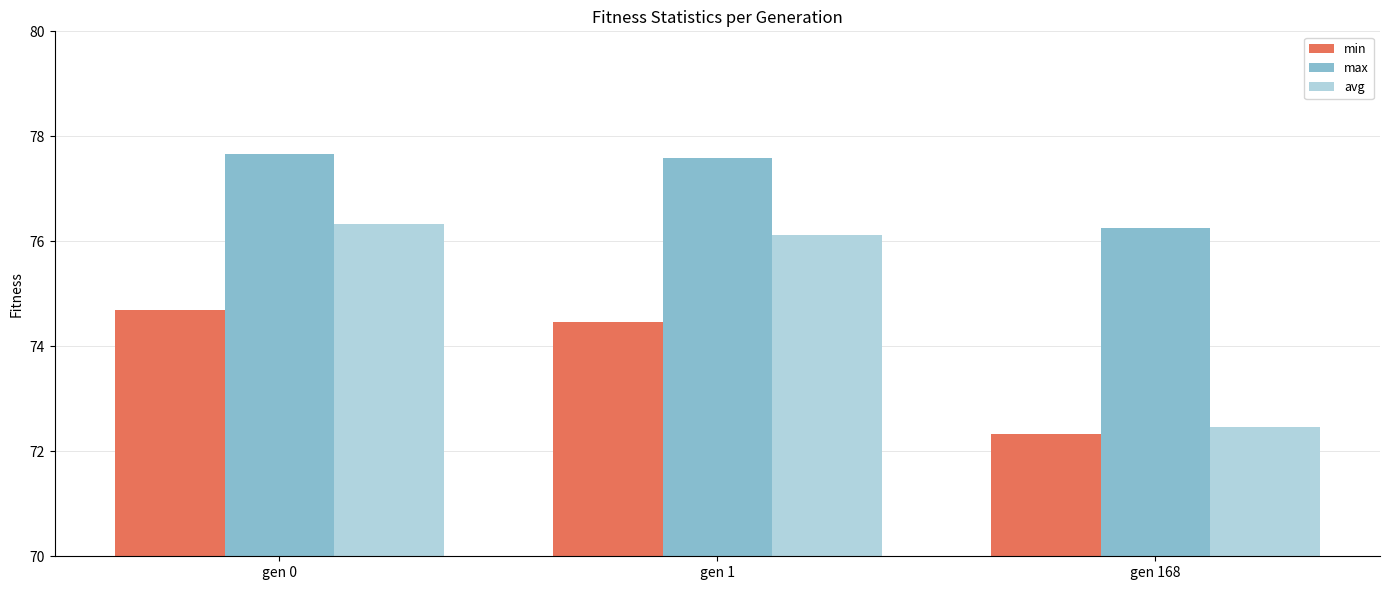

The value of min at gen 1 is 120.9. True or false?

False